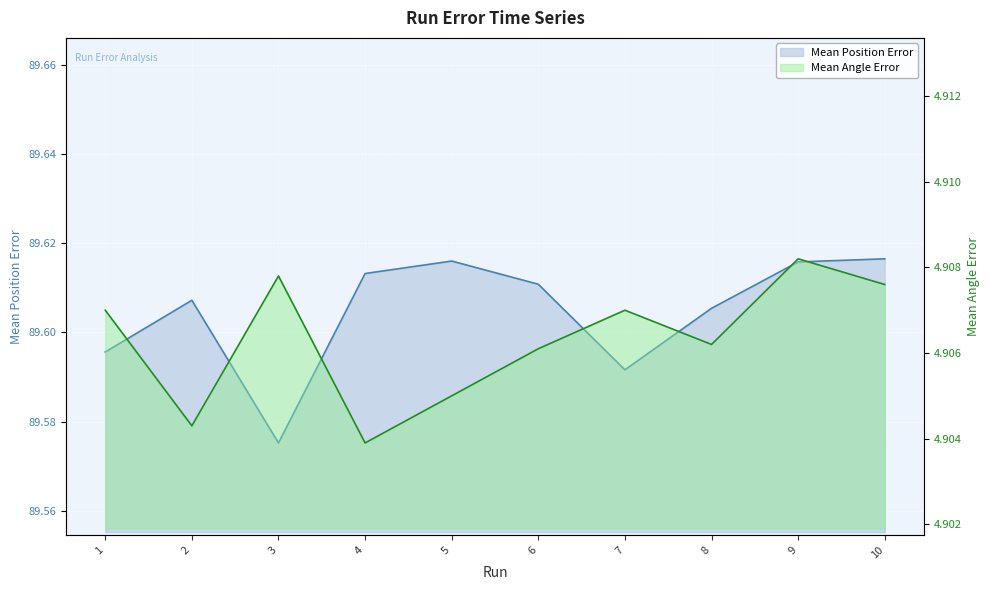

Reading right to left, extract all data points from this chart.

Mean Position Error: 10=89.6	9=89.6	8=89.6	7=89.6	6=89.6	5=89.6	4=89.6	3=89.6	2=89.6	1=89.6
Mean Angle Error: 10=4.9	9=4.9	8=4.9	7=4.9	6=4.9	5=4.9	4=4.9	3=4.9	2=4.9	1=4.9